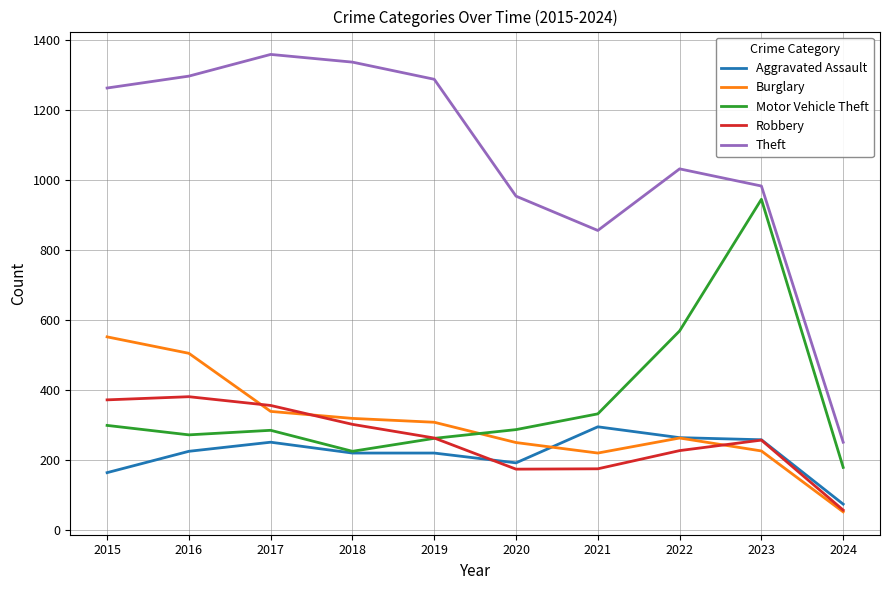

Count the number of data series in this chart.

5